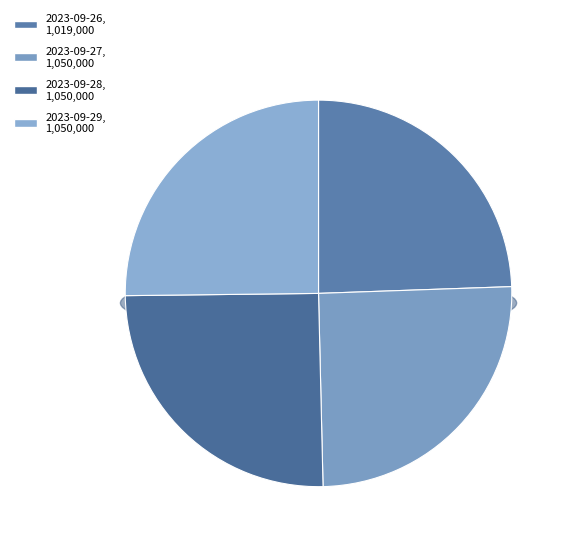

To the nearest percent, what is the difference between the largest and smallest slice percentages?

1%